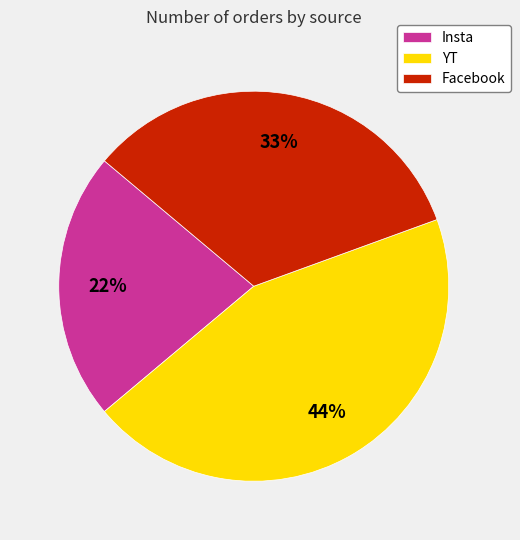

Does Facebook account for over 50% of the chart?

No